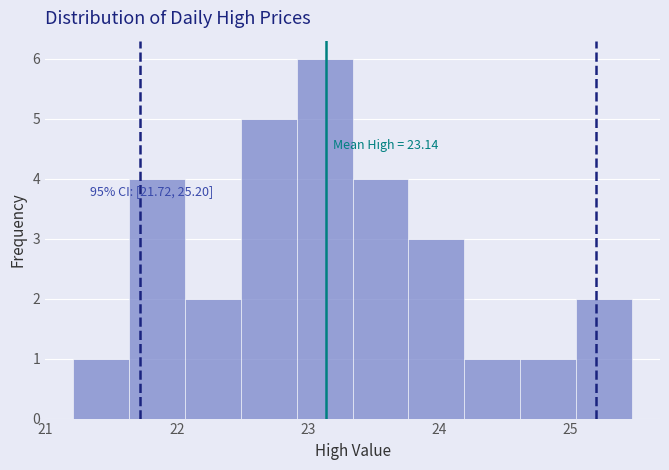

Over which range of the x-axis is the bar tallest?

22.9 to 23.3